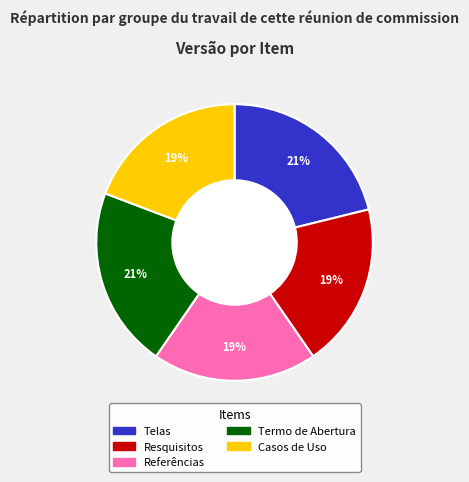

Is the sum of Casos de Uso and Telas greater than half?

No